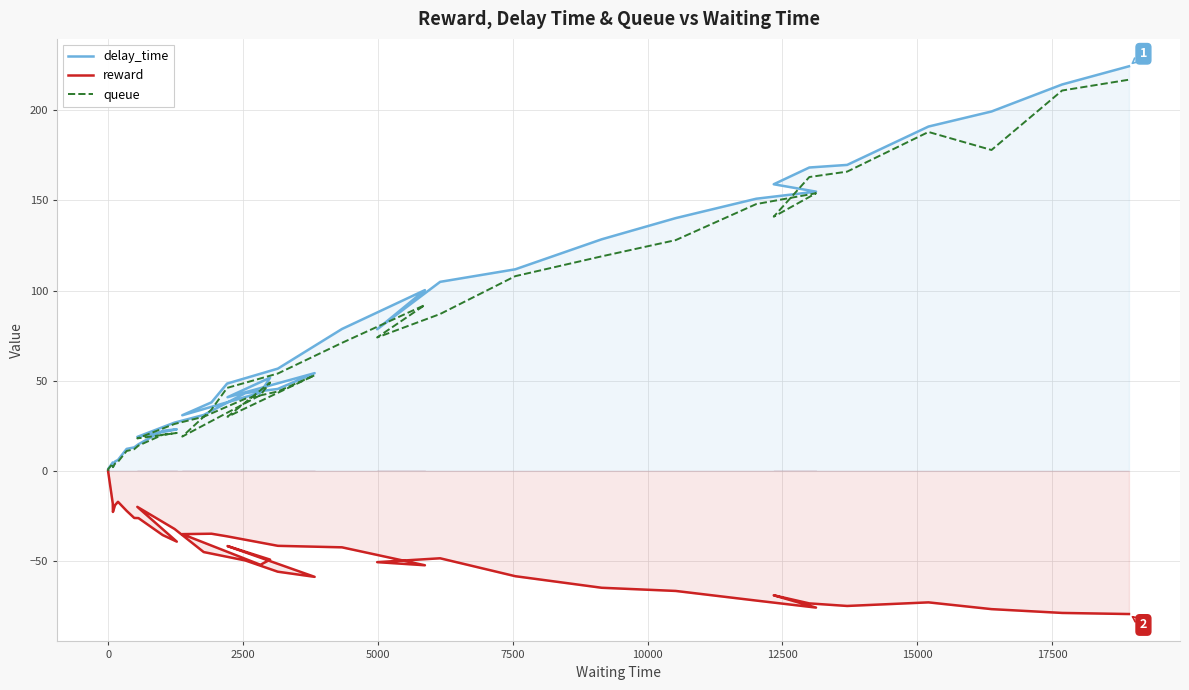

What is the sum of all delay_time values?

3008.4